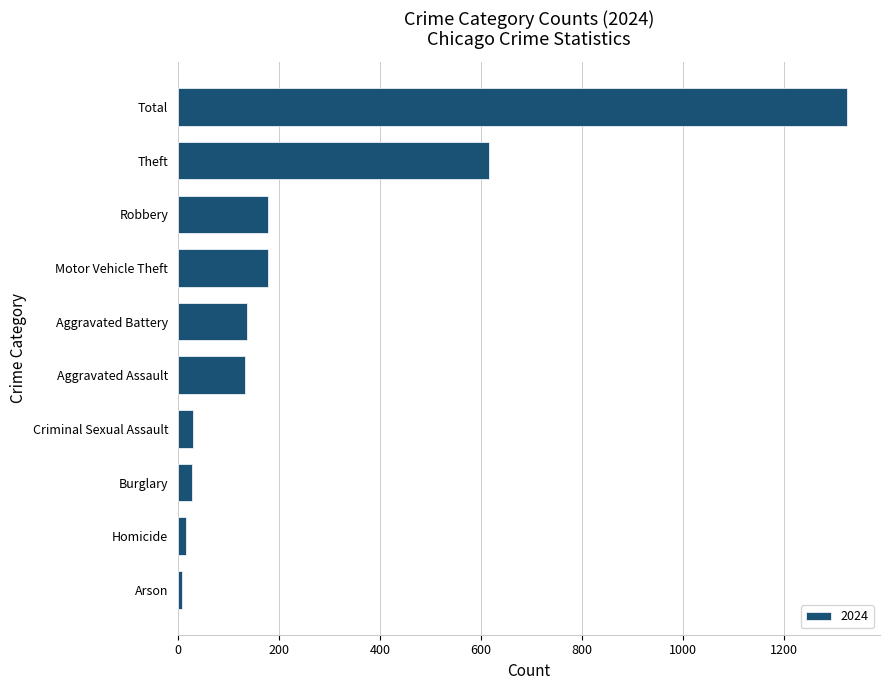

What is the greatest value displayed?

1323